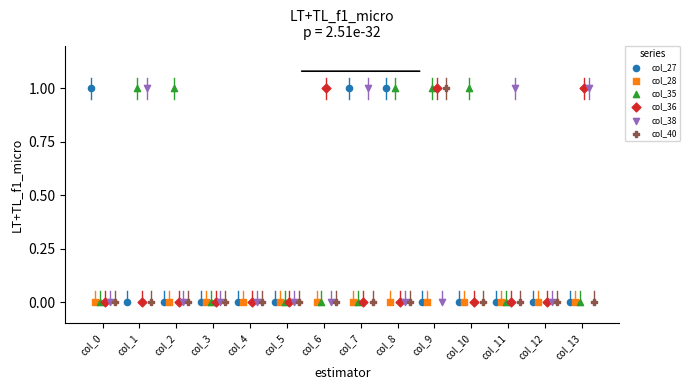

Which series contains the lowest Y value?

col_27